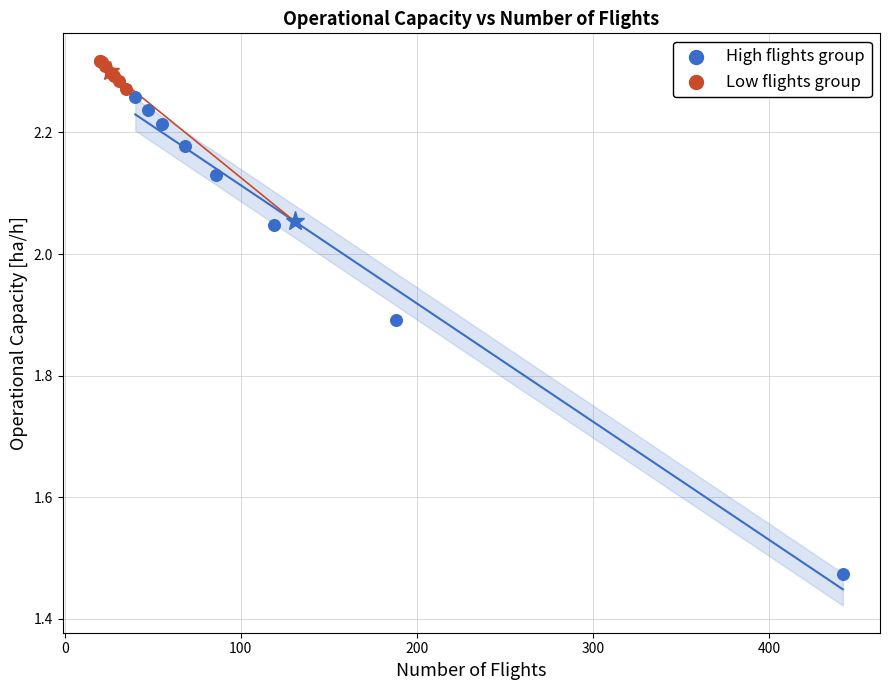

Which series reaches the minimum Y coordinate?

High flights group